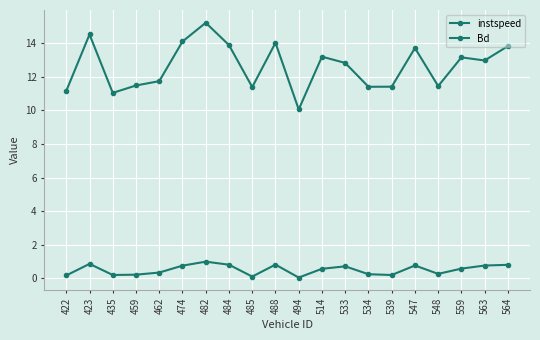

Is this an area chart (filled region under the line)?

No